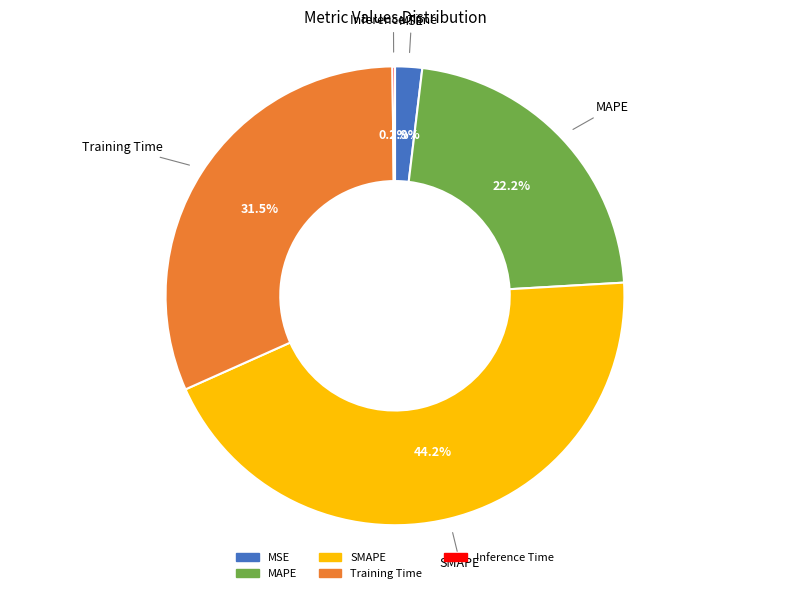

Between SMAPE and Training Time, which is larger?

SMAPE